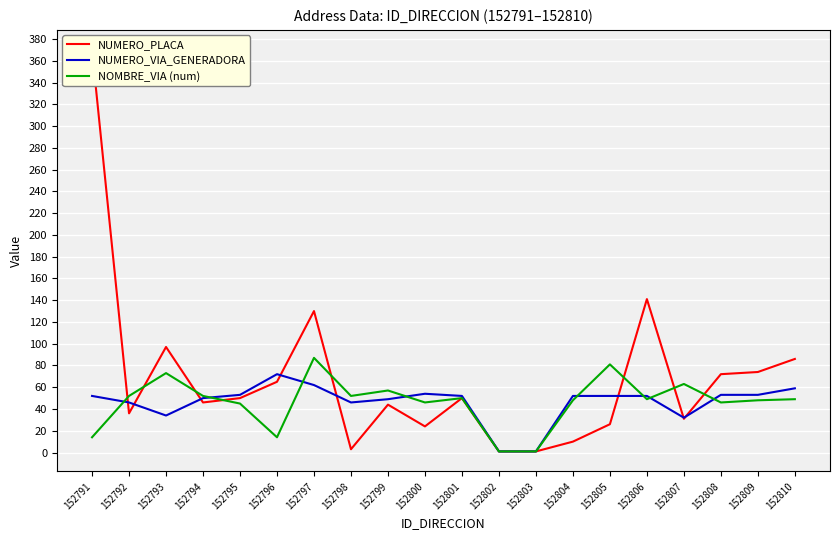

What is the maximum value for NUMERO_PLACA?

370